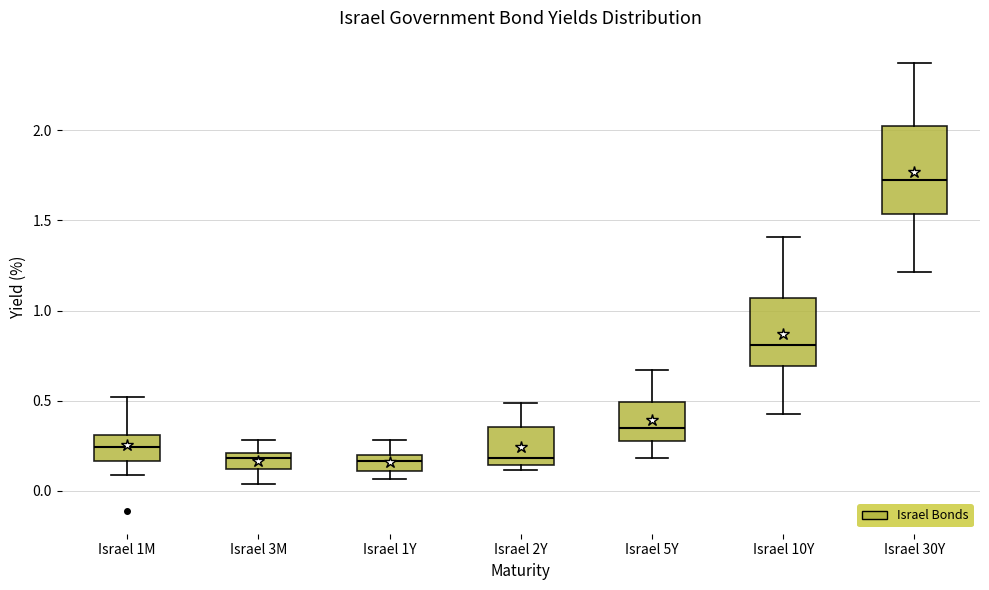

Where does the median line of the box for Israel 1Y sit on the y-axis? The values are not printed on the chart, so give them approximately, as read against the axis.

0.15